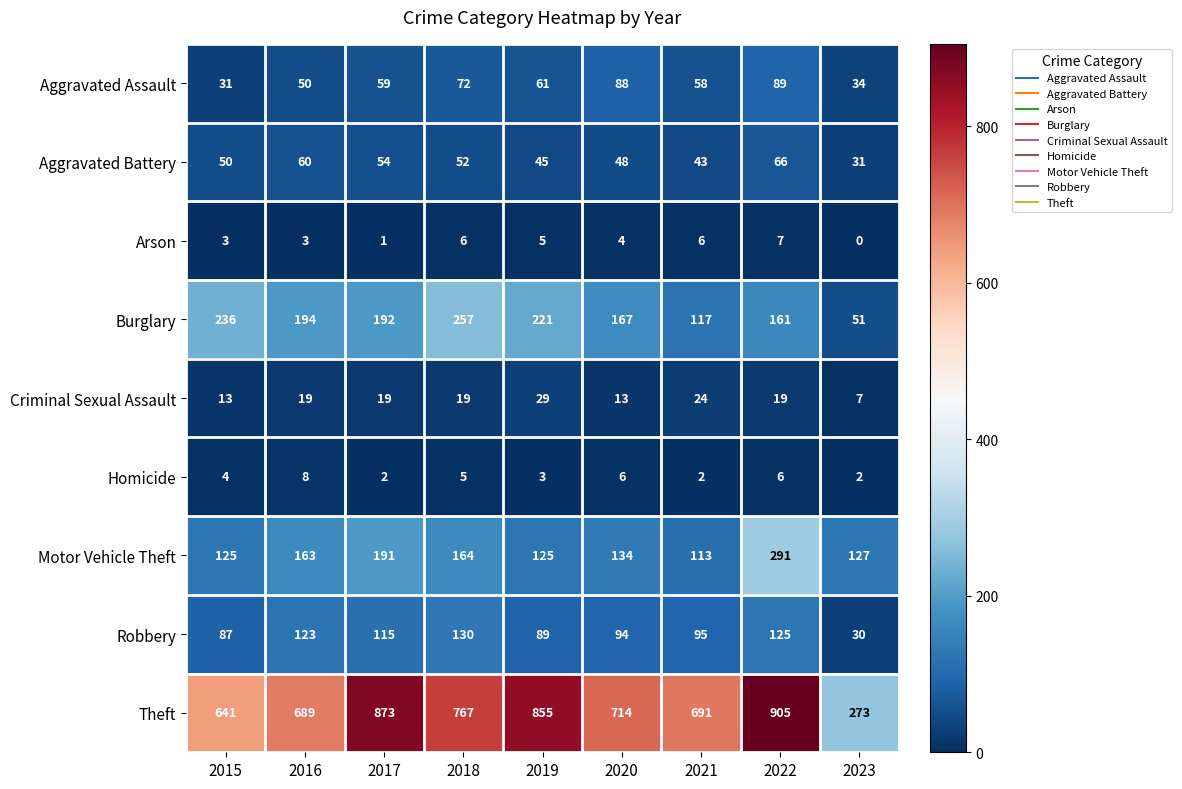

At which category is the sum across all series the highest?

2022